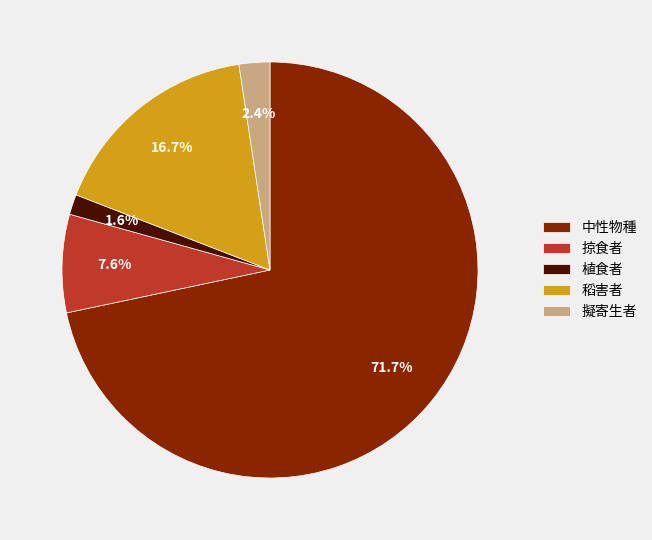

Which category has the biggest portion of the pie?

中性物種